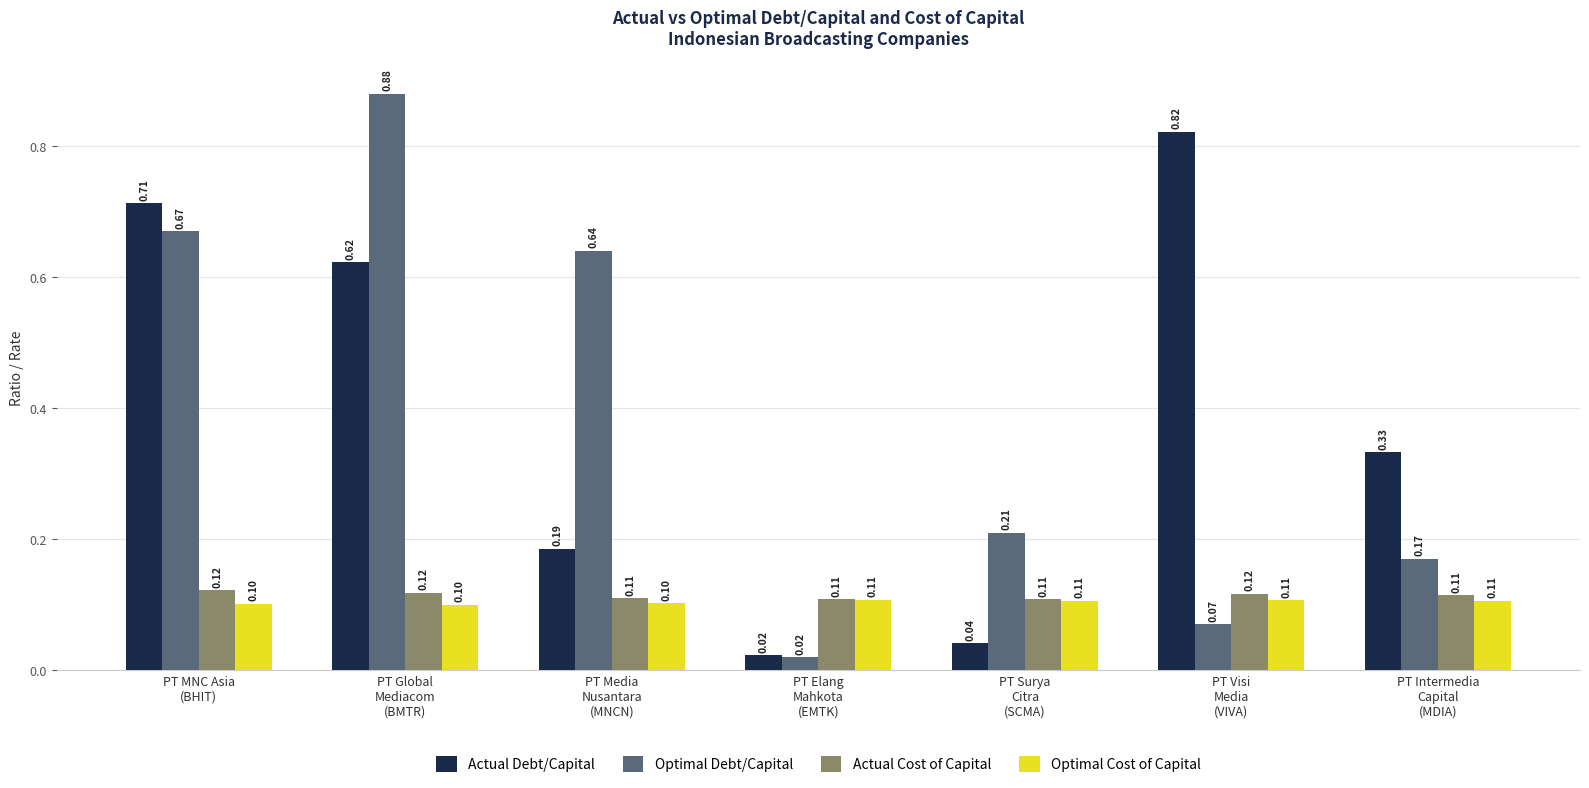

What is the spread (max minus min) of values at PT Elang
Mahkota
(EMTK)?

0.1